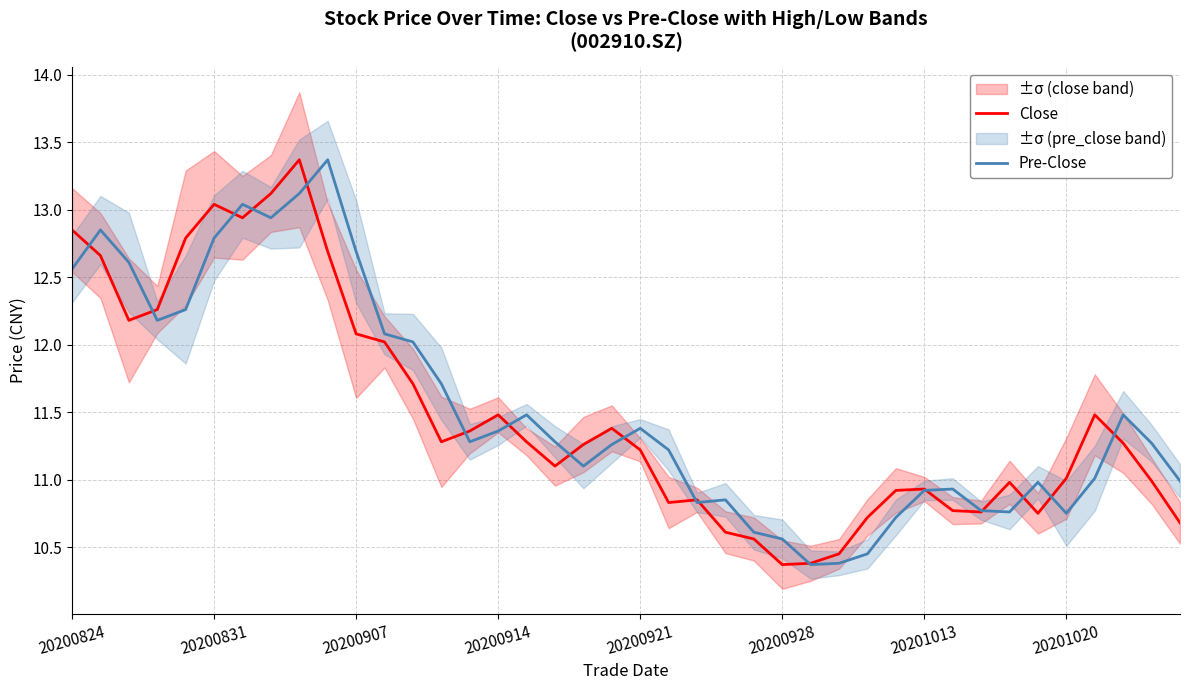

What is the sum of all Close values?

459.4